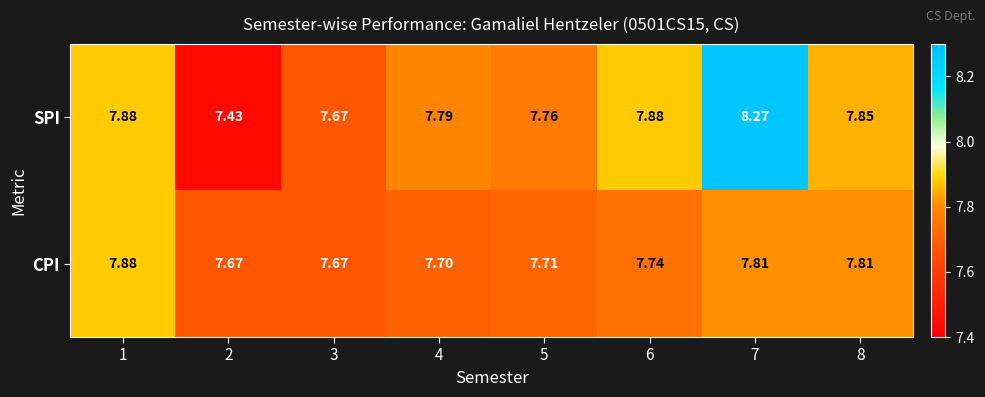

Which series has the largest range (max minus min)?

SPI